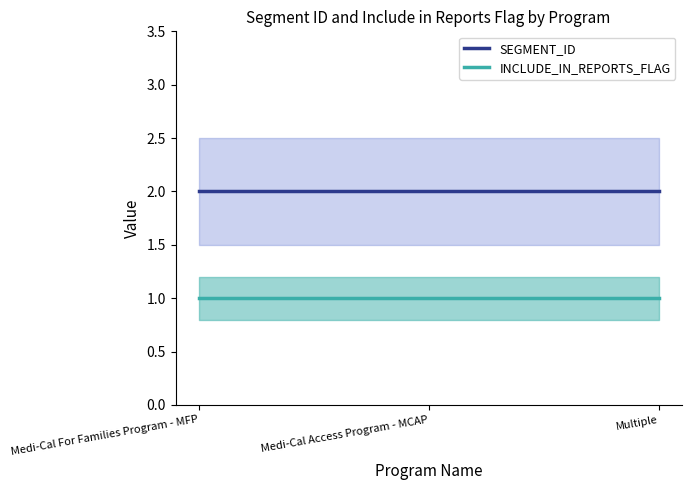

Does the chart display data point markers on the line(s)?

No